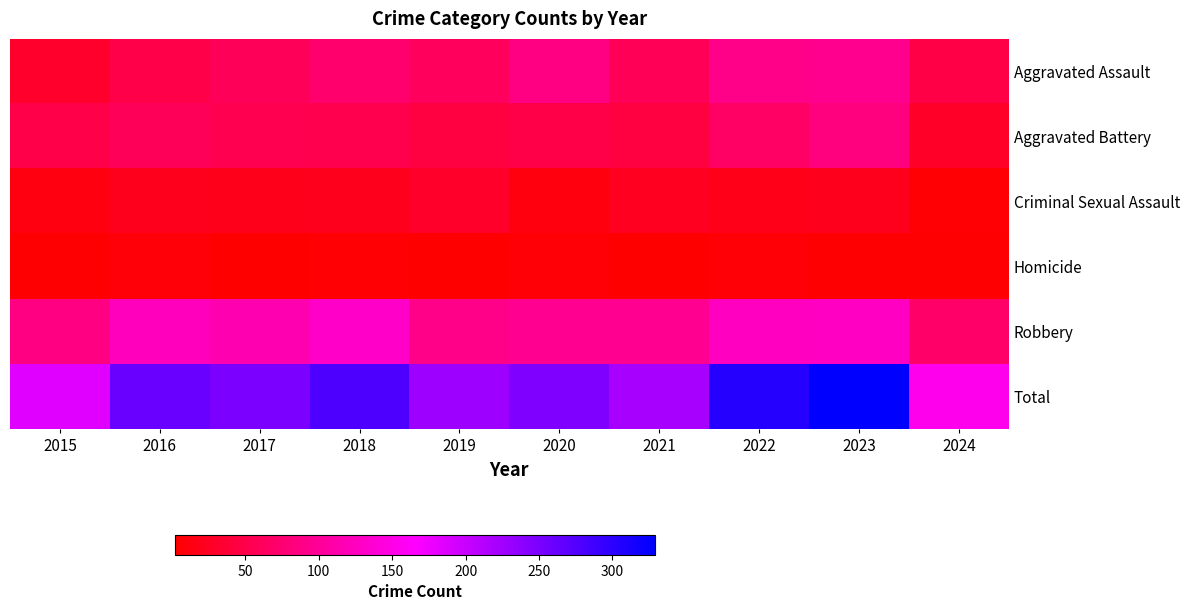

What is the maximum value shown in the chart?

329